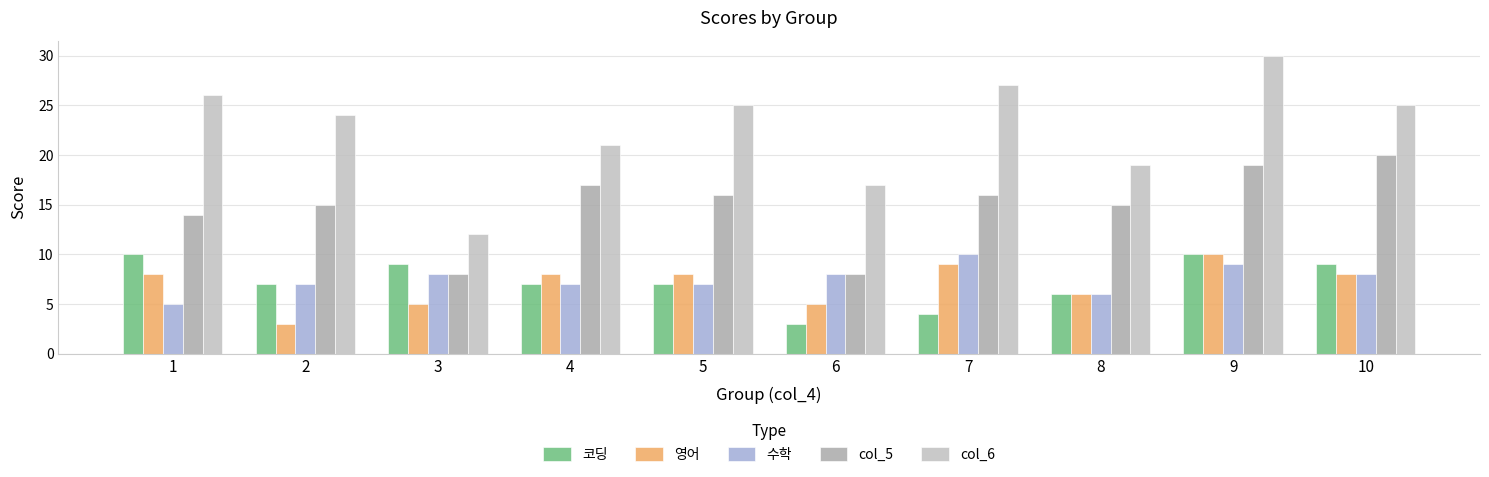

Between 2 and 5, which series saw the biggest shift?

영어